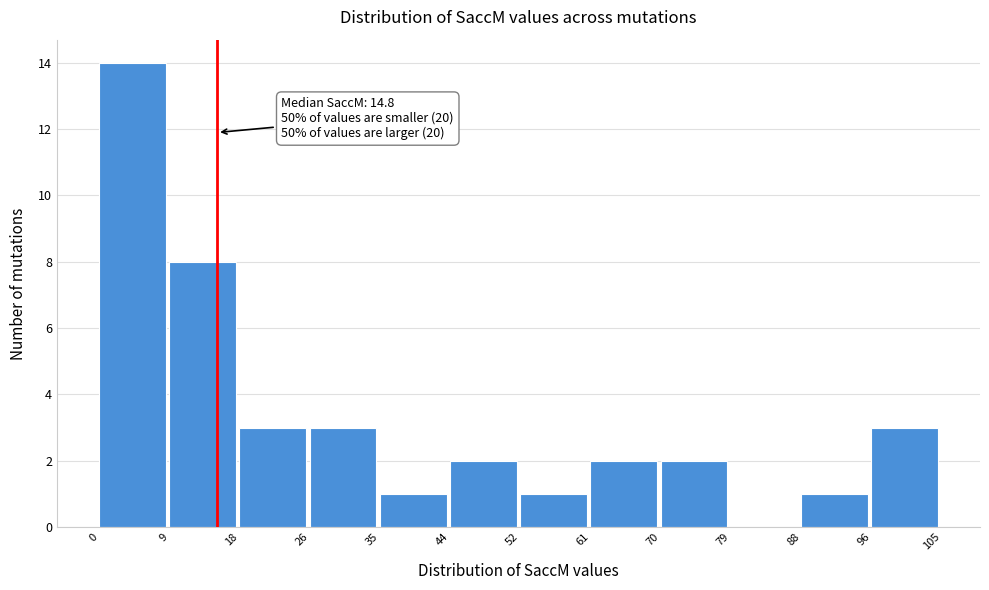

Over which range of the x-axis is the bar tallest?

0 to 9